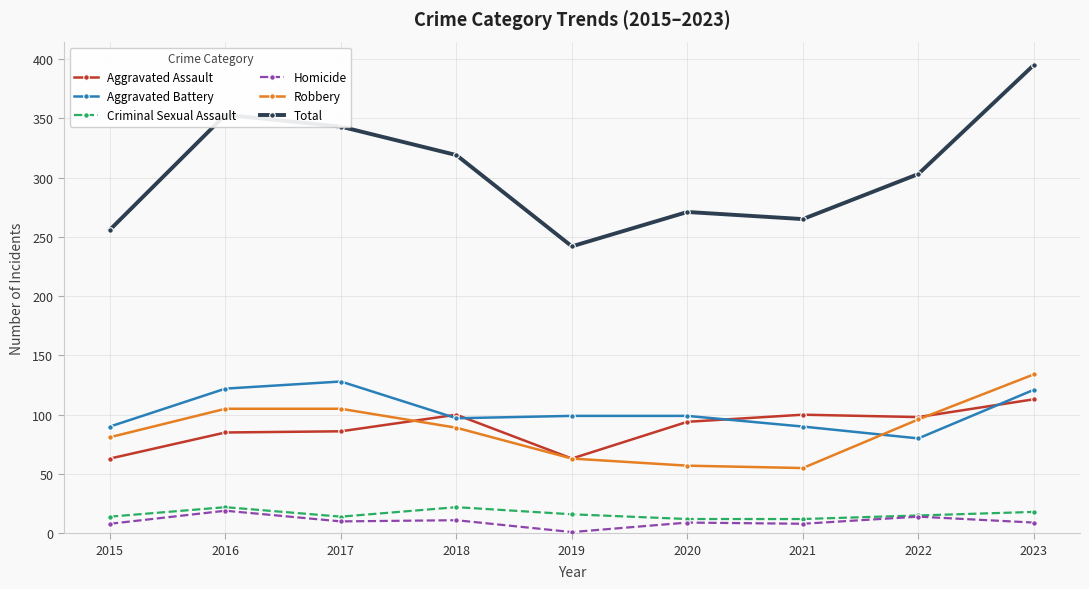

What is the approximate value of Aggravated Battery at 2019?

99